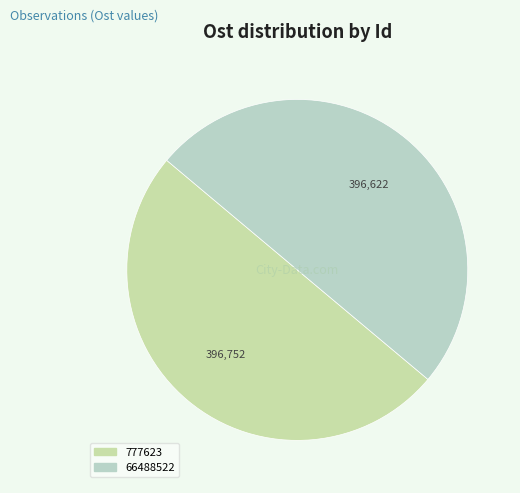

To the nearest percent, what is the average slice percentage?

50%